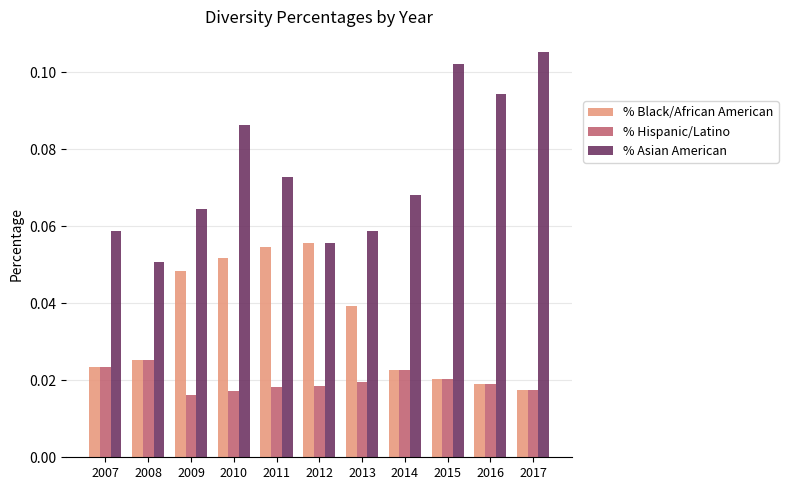

How many % Black/African American values are between 0 and 1?

11